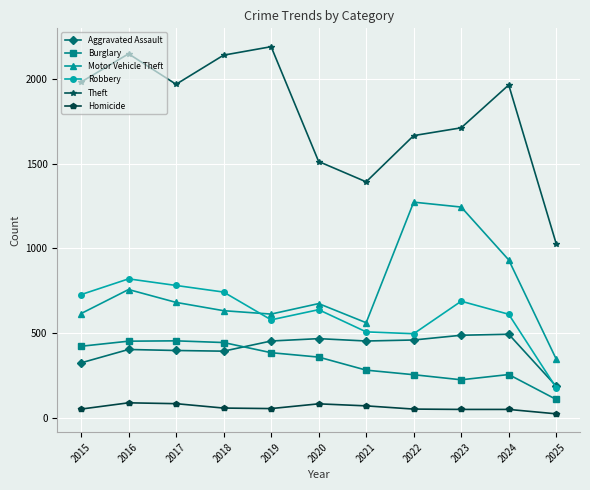

What is the lowest value of the Aggravated Assault series?

185